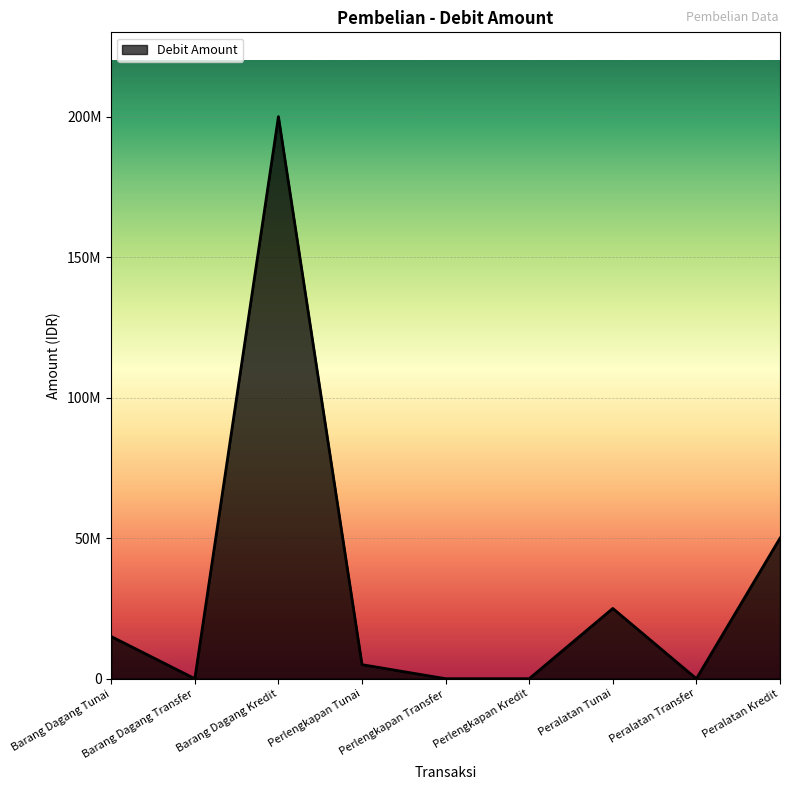

True or false: the data shows 9531274 at Peralatan Tunai.

False